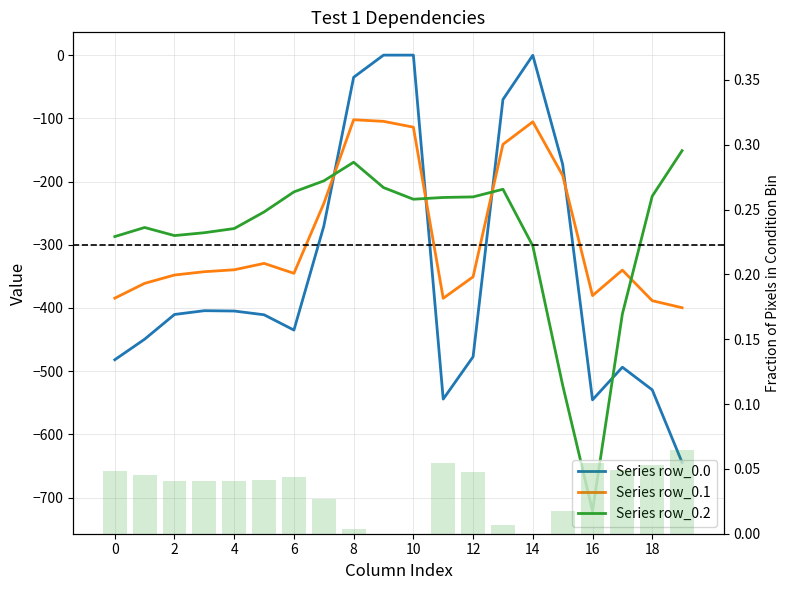

What is the minimum value shown in the chart?

-721.2